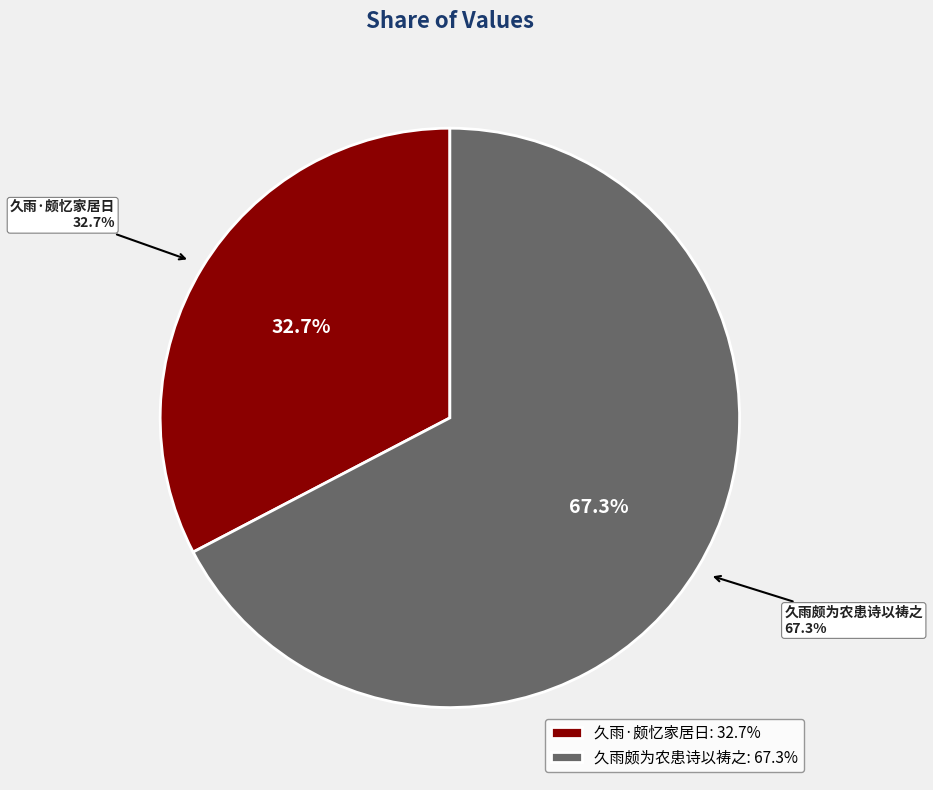

Which category accounts for the majority?

久雨颇为农患诗以祷之